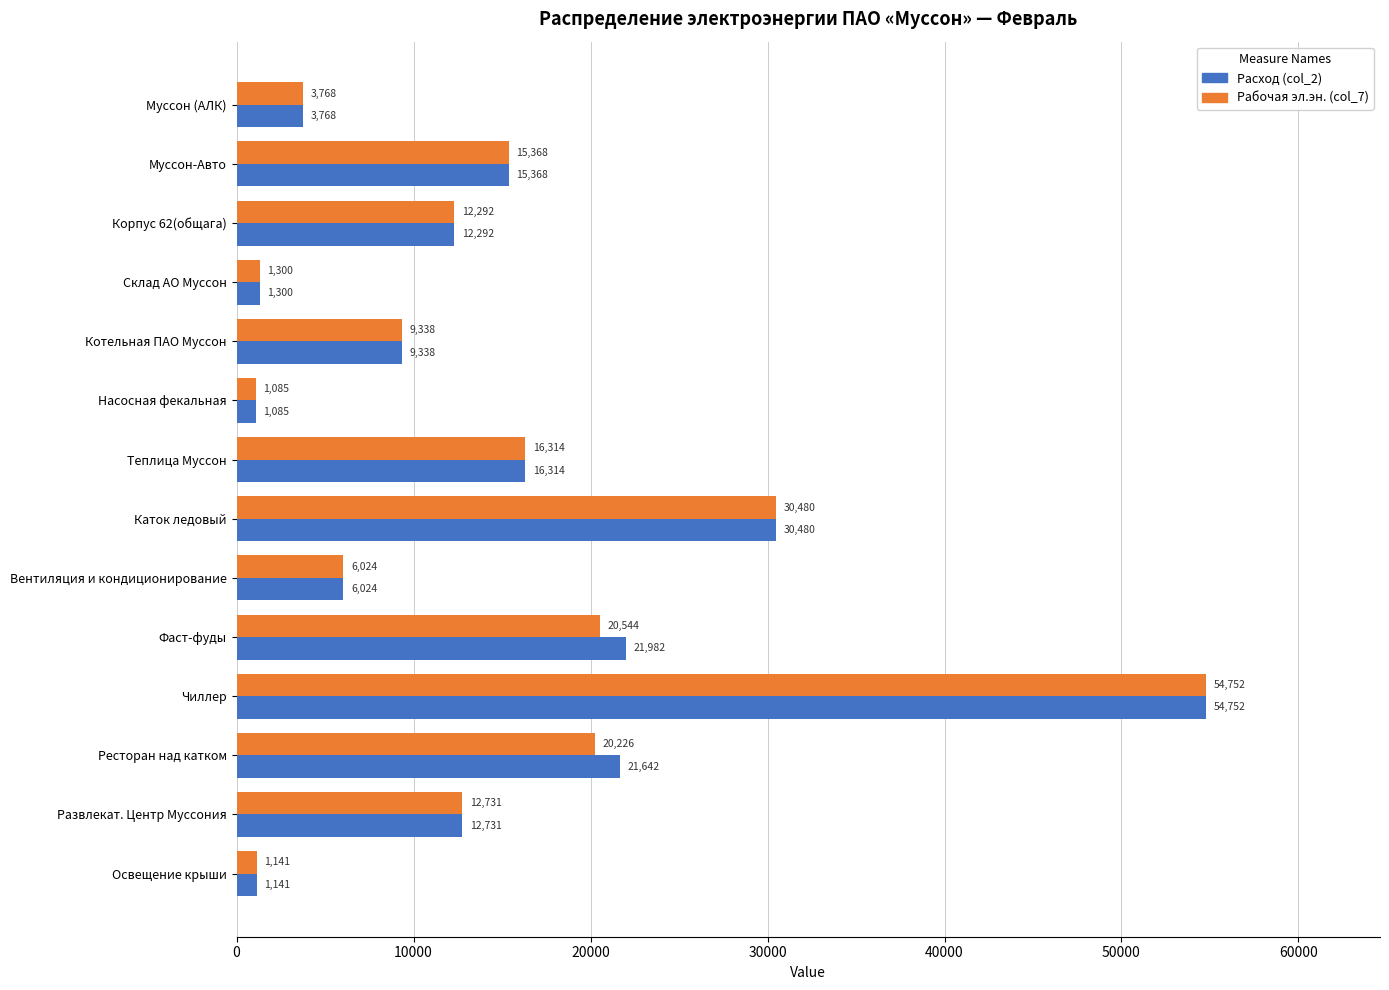

True or false: Расход (col_2) has a value of 19417.8 at Корпус 62(общага).

False